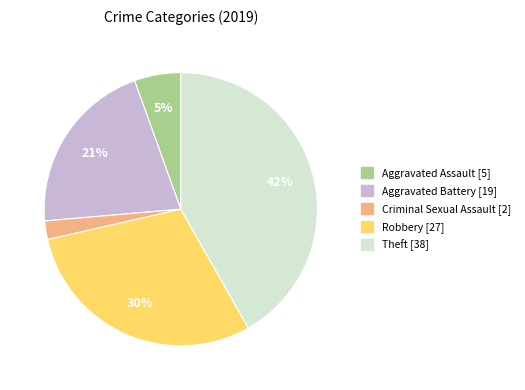

To the nearest percent, what is the average slice percentage?

20%